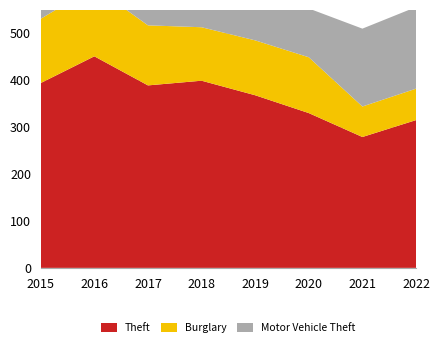

Reading left to right, extract all data points from this chart.

Theft: 2015=394	2016=451	2017=389	2018=399	2019=368	2020=330	2021=279	2022=315
Burglary: 2015=137	2016=148	2017=128	2018=114	2019=117	2020=119	2021=65	2022=67
Motor Vehicle Theft: 2015=93	2016=91	2017=98	2018=105	2019=121	2020=104	2021=166	2022=174